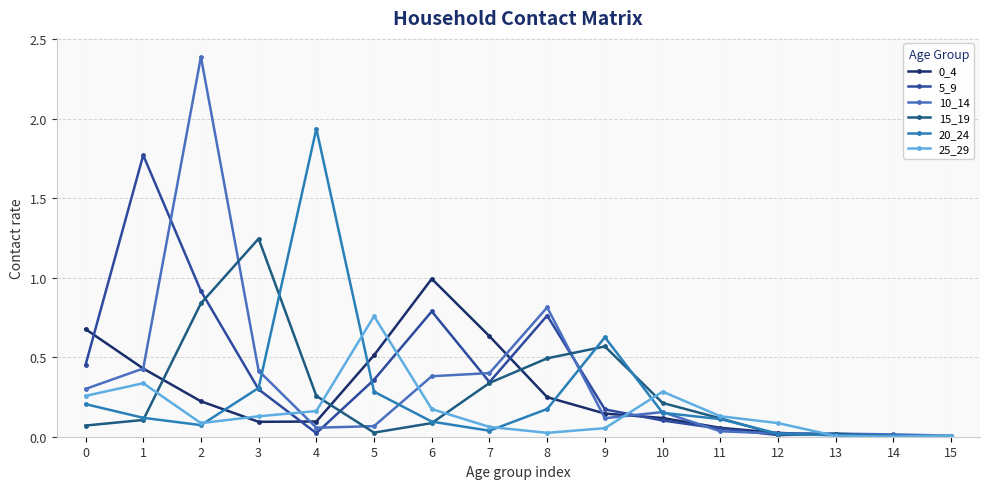

Which has a higher value, 4 or 12?

4